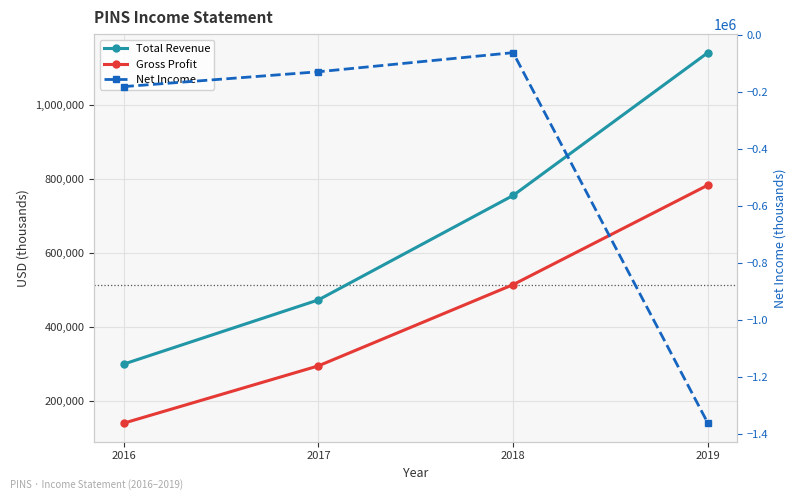

What is the difference between the maximum and second lowest values in the Total Revenue series?

669900